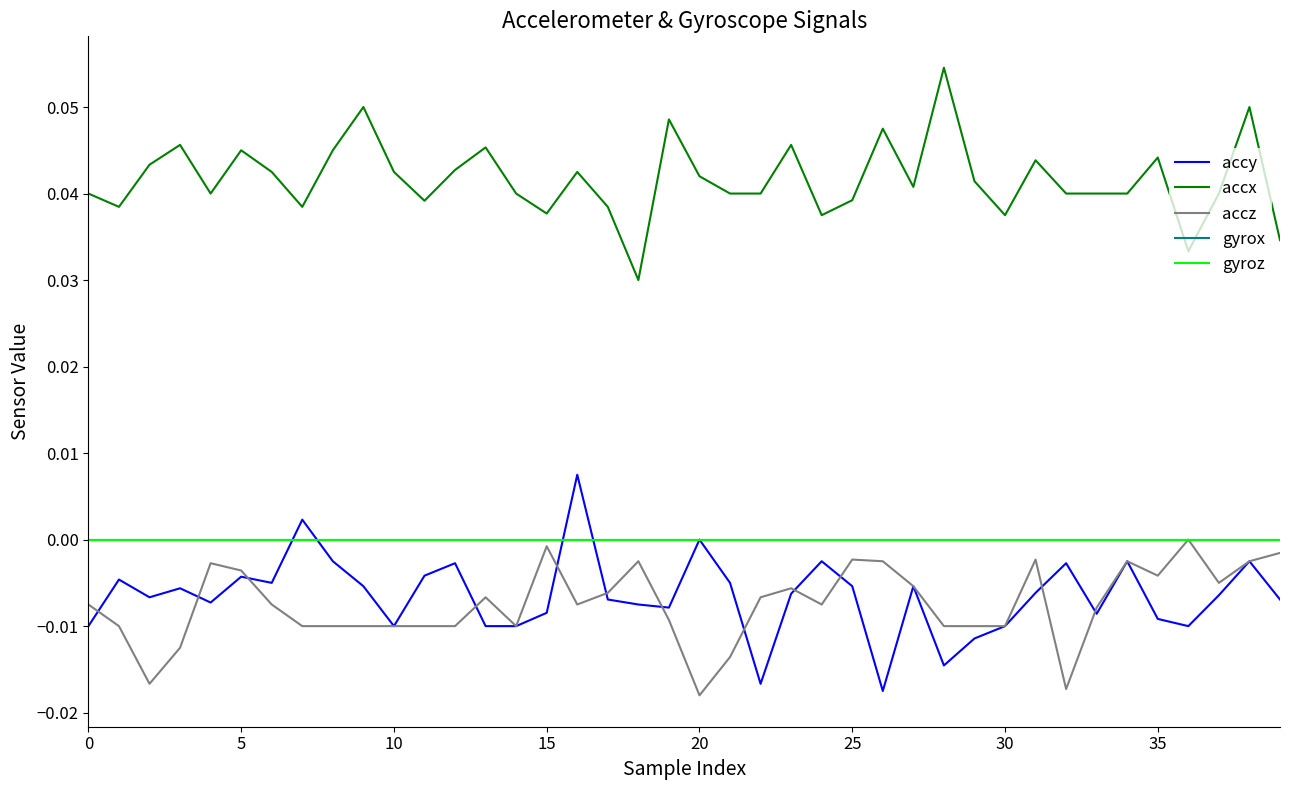

True or false: accx and gyroz intersect in this chart.

False